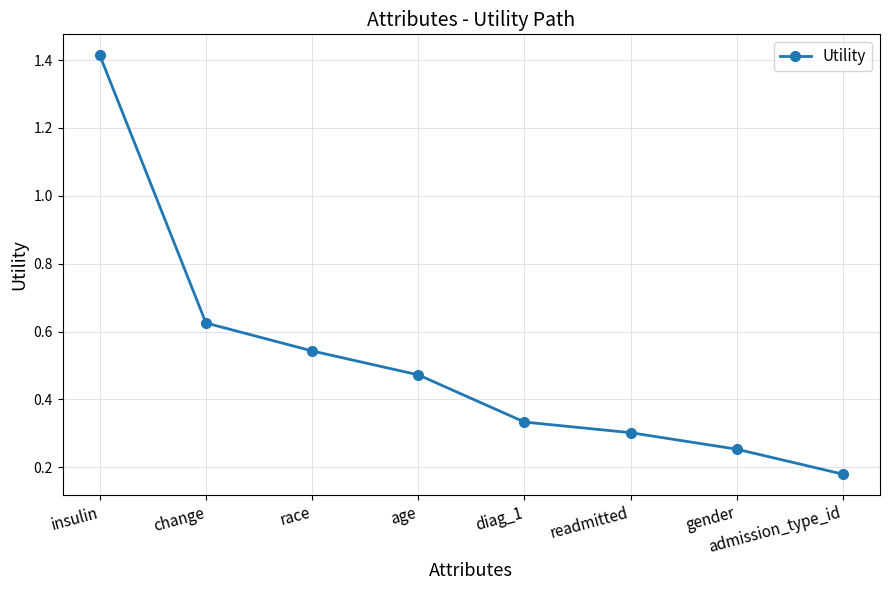

Is it true that the value at admission_type_id is 0.1?

False